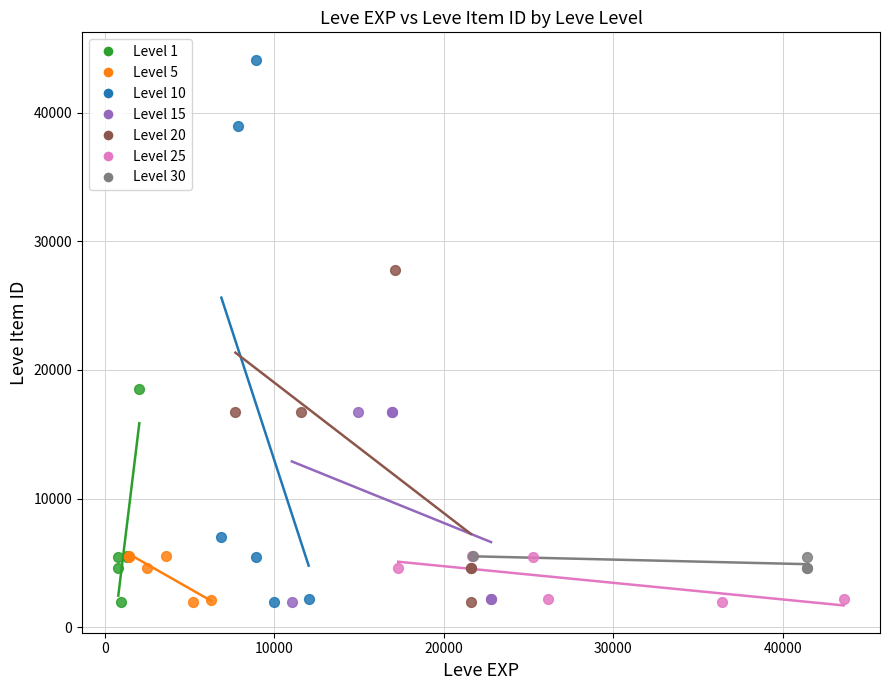

Which series reaches the maximum Y coordinate?

Level 10